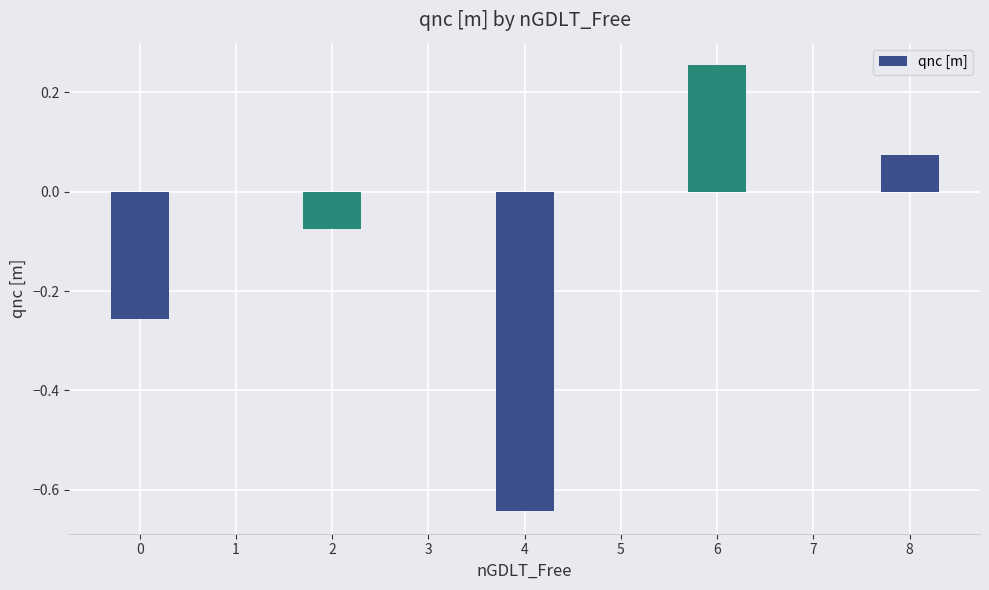

What is the change in value from 2 to 6?

+0.3